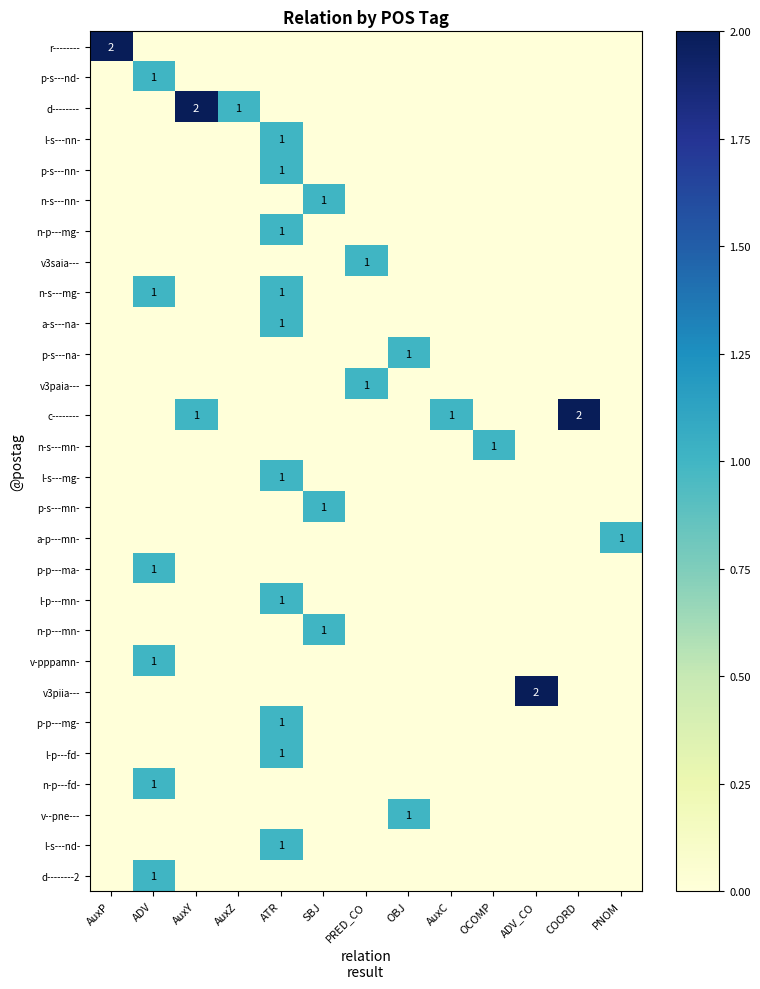

What is the greatest value displayed?

2